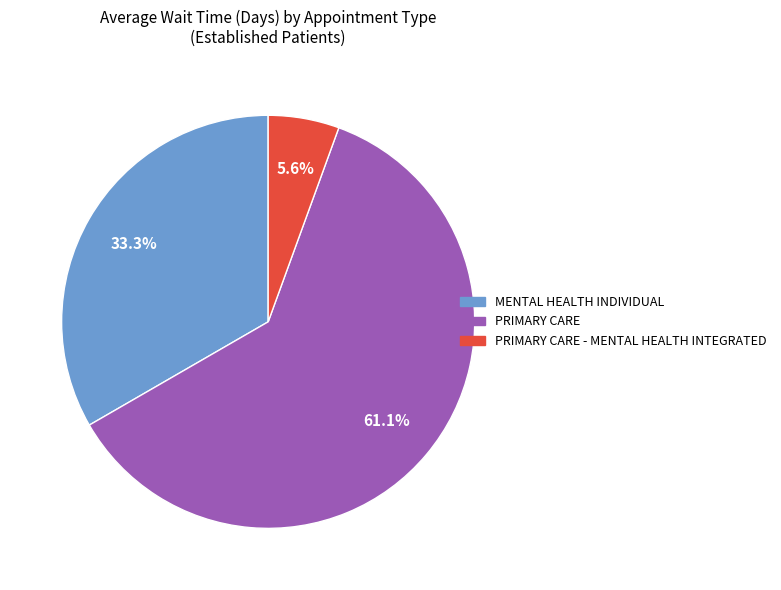

How many segments does this pie chart have?

3